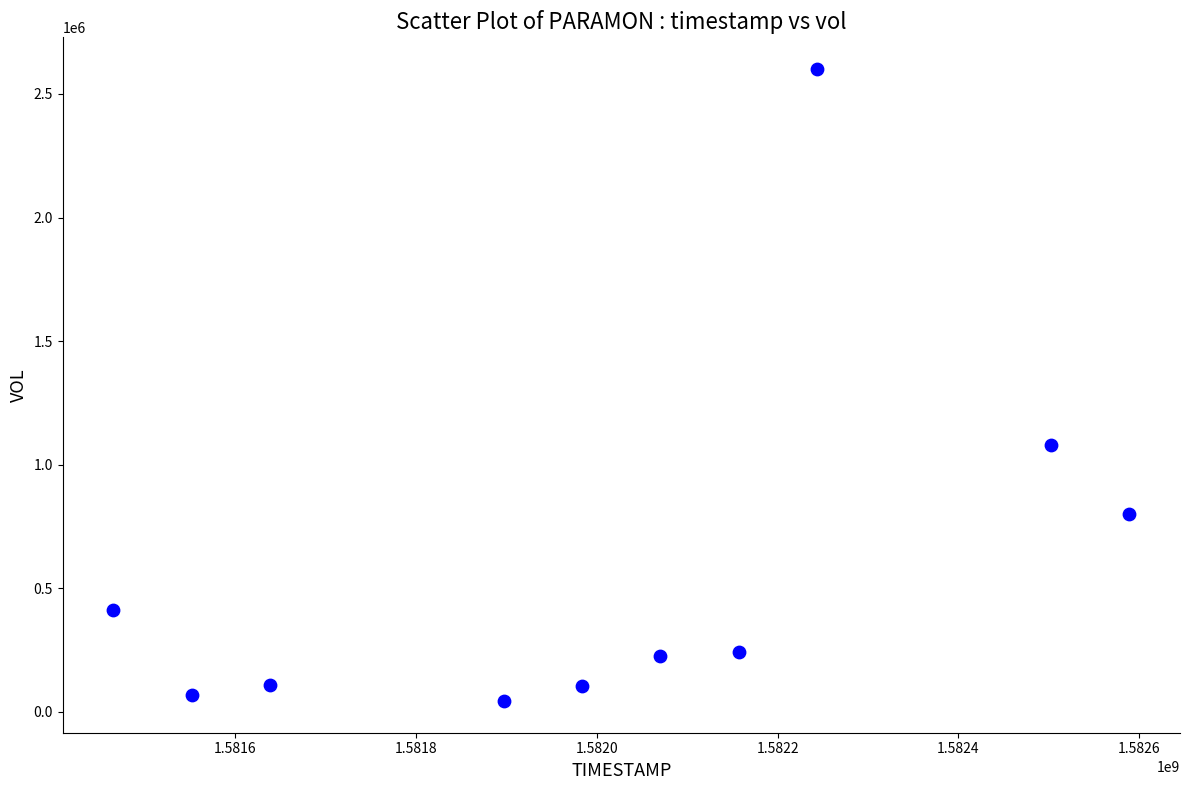

What is the range of X values (max minus min)?

1123200